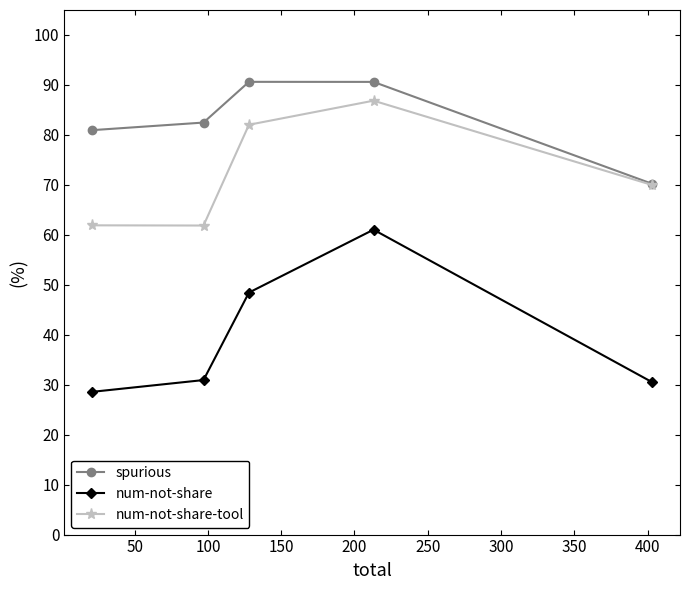

True or false: num-not-share-tool and num-not-share cross at least once.

False